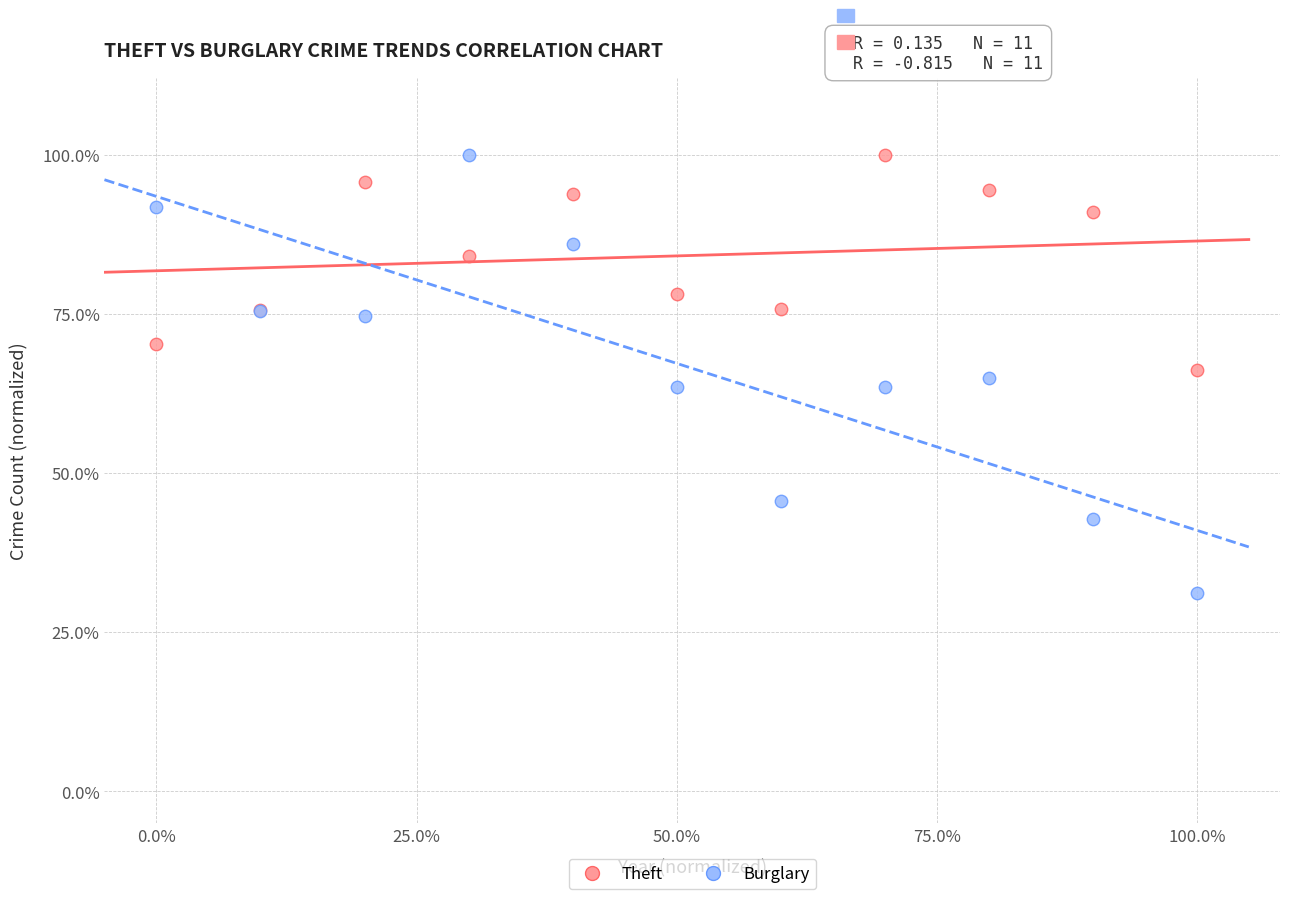

What are all the series names shown in the legend?

Theft, Burglary